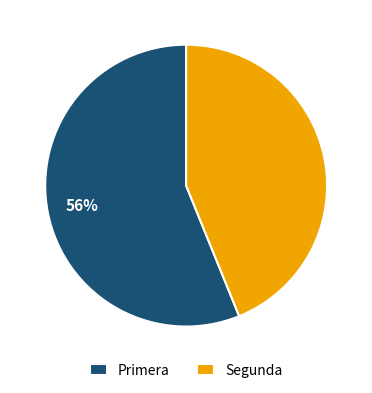

Rank the categories by value from lowest to highest.

Segunda, Primera